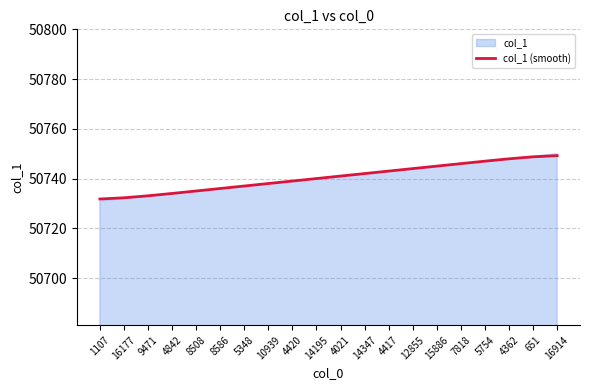

Approximately how many times larger is the value at 16177 compared to 4417?

1.0